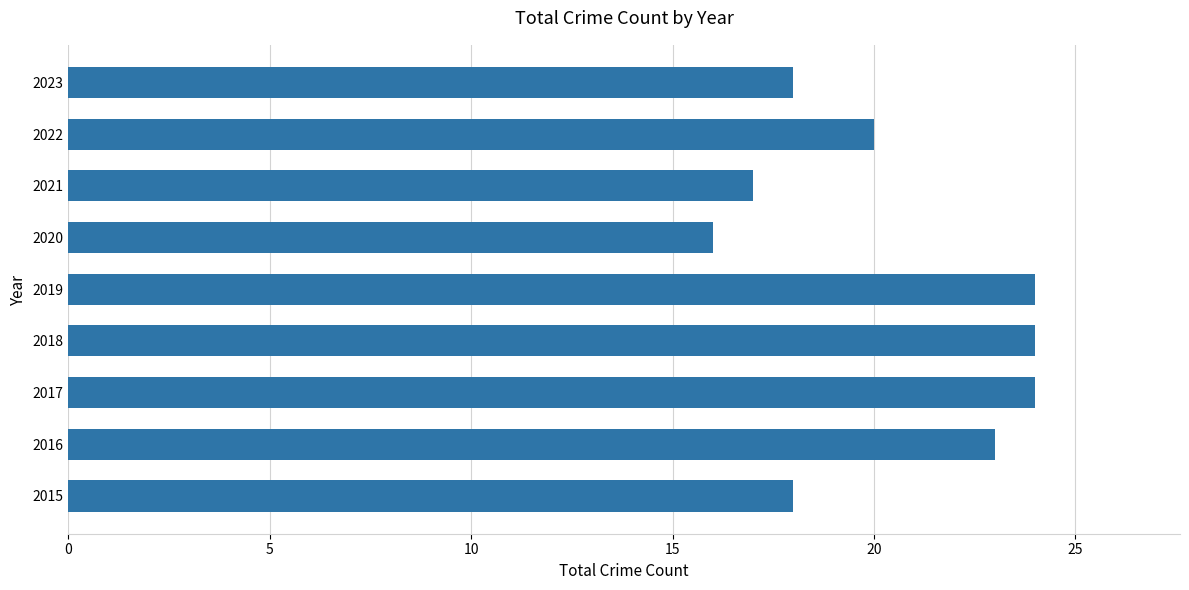

What is the sum of all values?

184